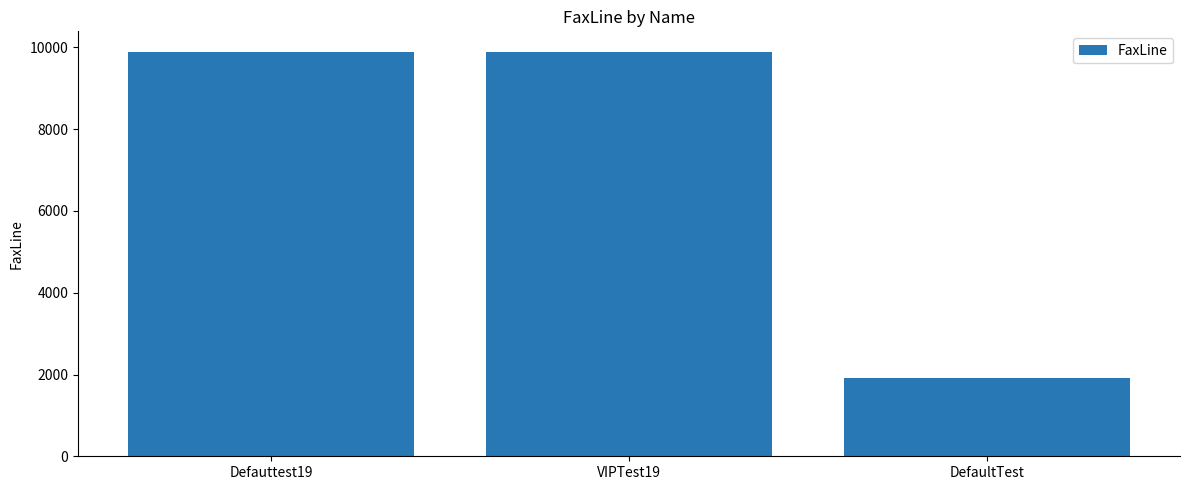

What is the difference between the second highest and minimum values?

7979